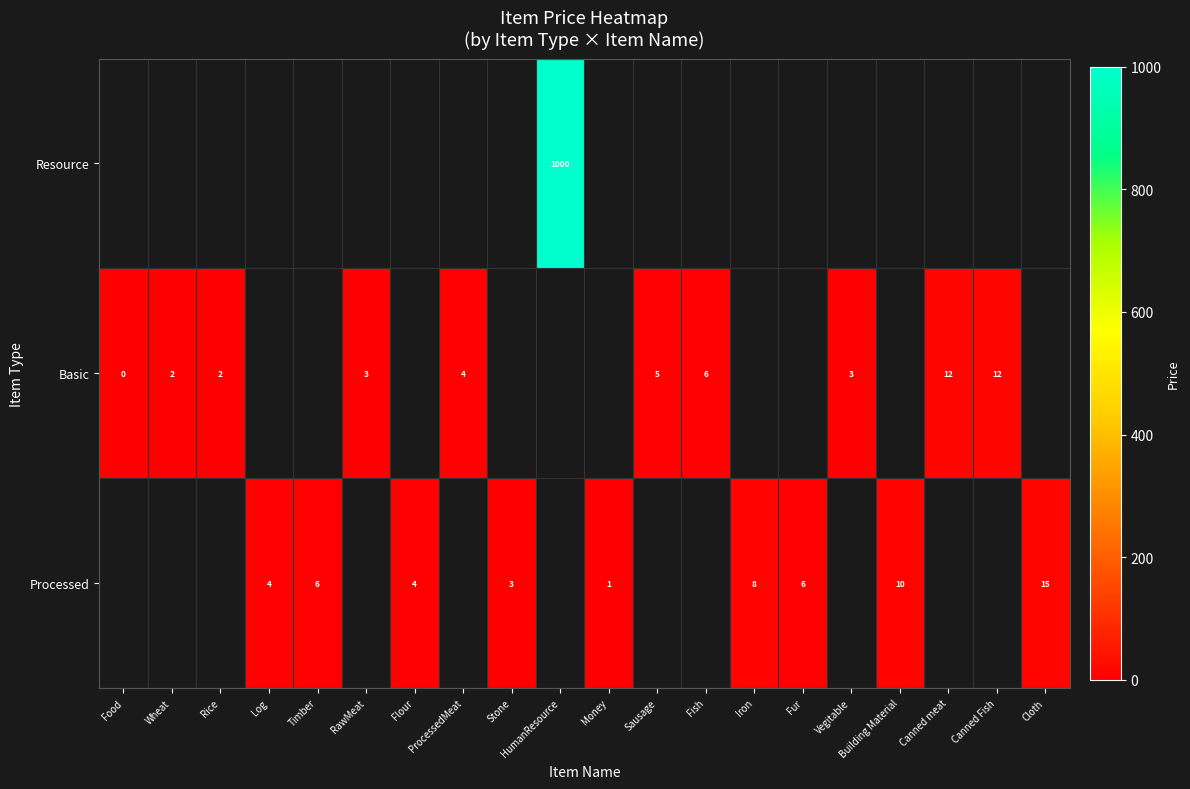

Count the number of data series in this chart.

3